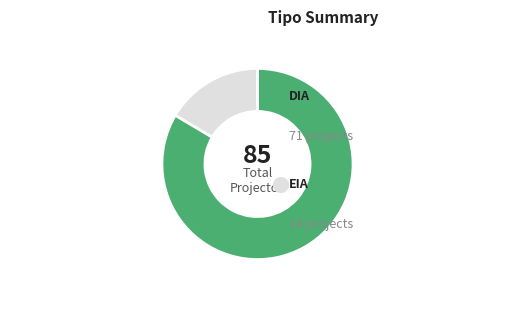

Is there a majority slice in this chart?

Yes